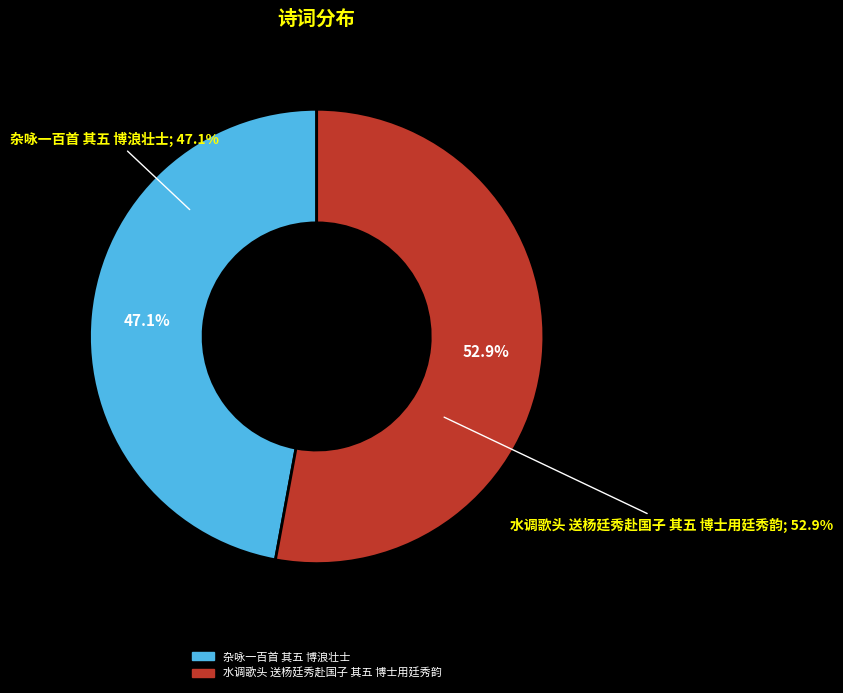

Rank the categories by value from lowest to highest.

杂咏一百首 其五 博浪壮士, 水调歌头 送杨廷秀赴国子 其五 博士用廷秀韵